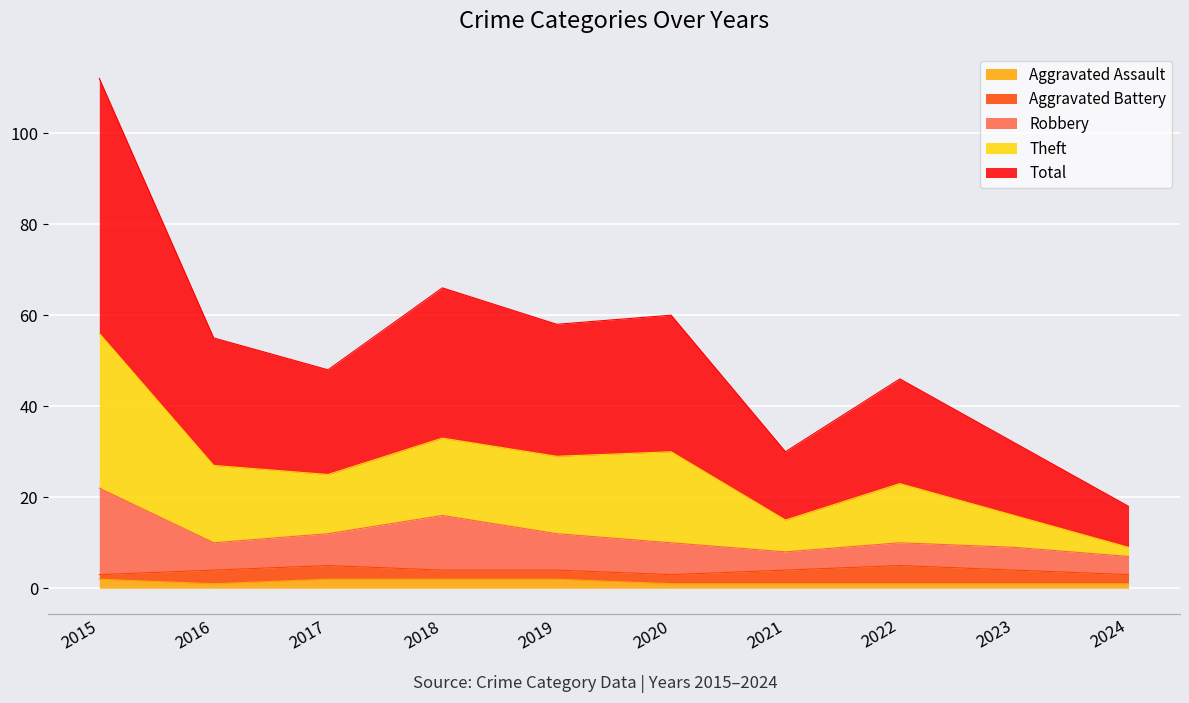

In Total, how many points are lower than both neighbors (excluding endpoints)?

3